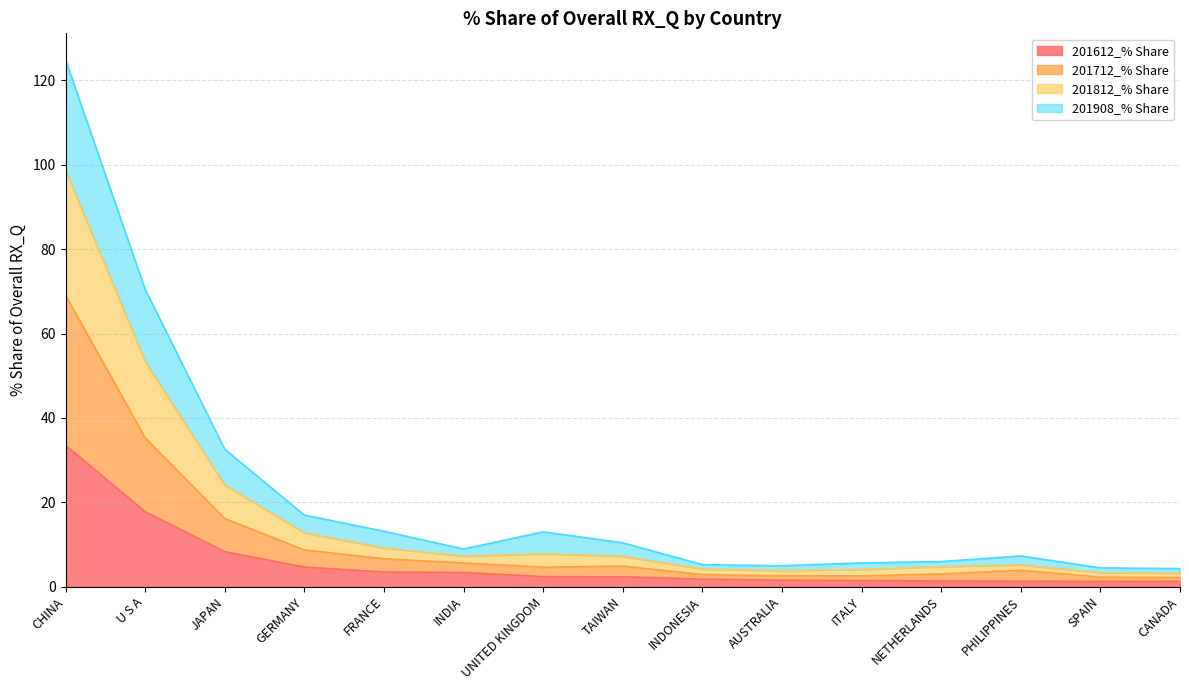

Read the 201612_% Share value at CHINA.

33.5